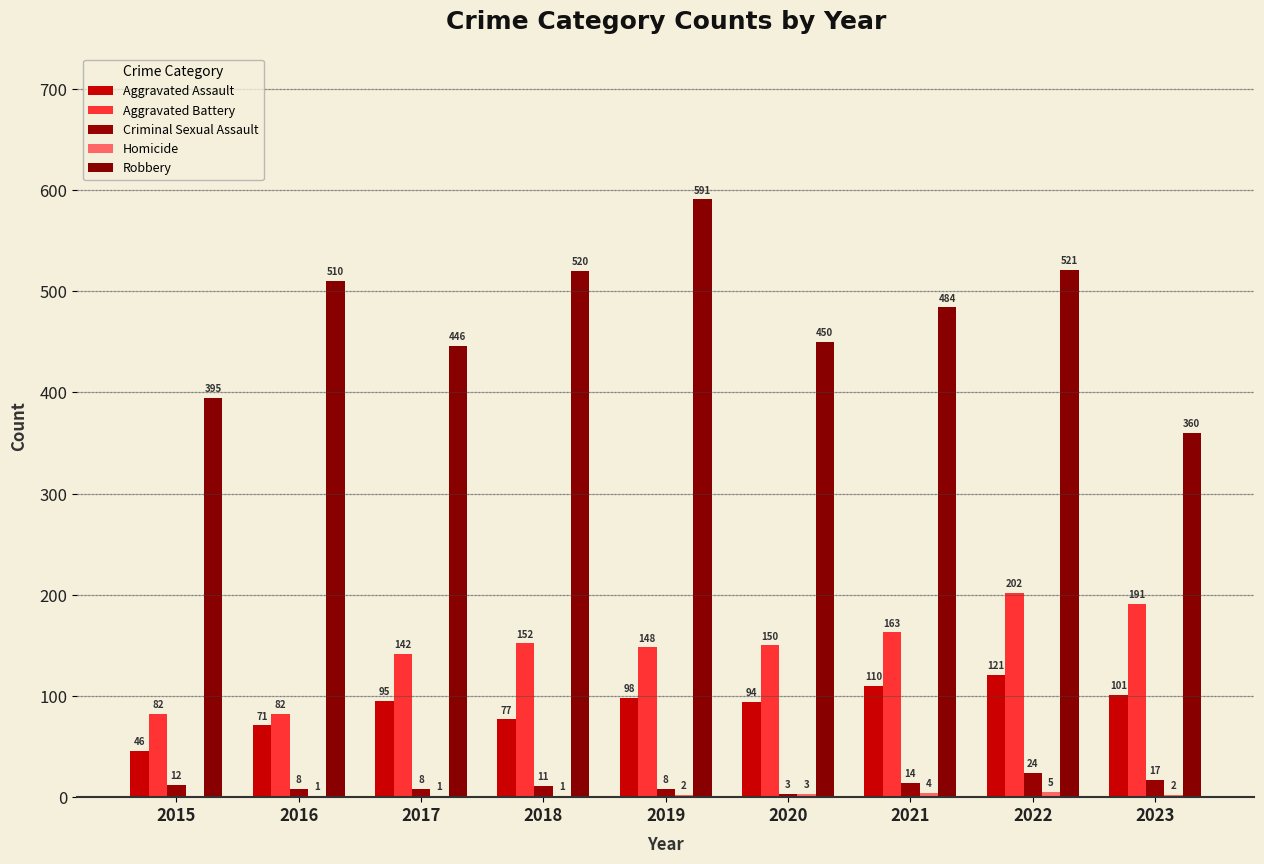

True or false: Aggravated Battery has a value of 95 at 2023.

False